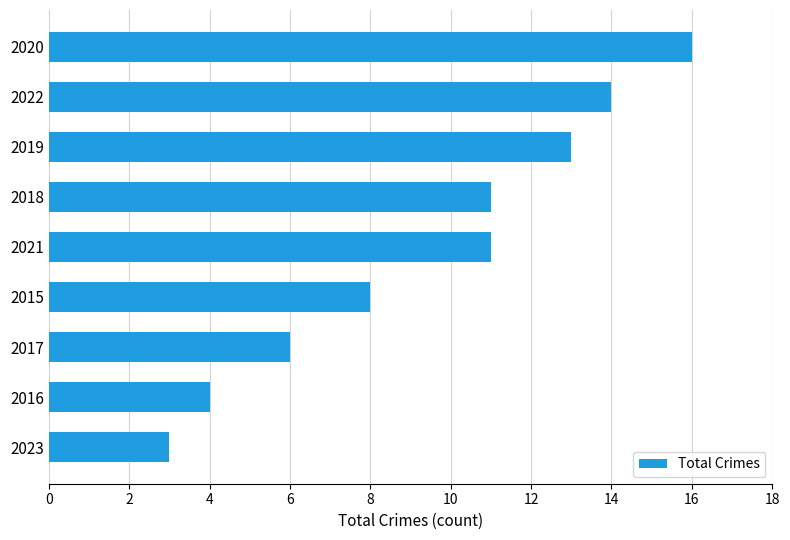

At which label is the value closest to 9?

2015